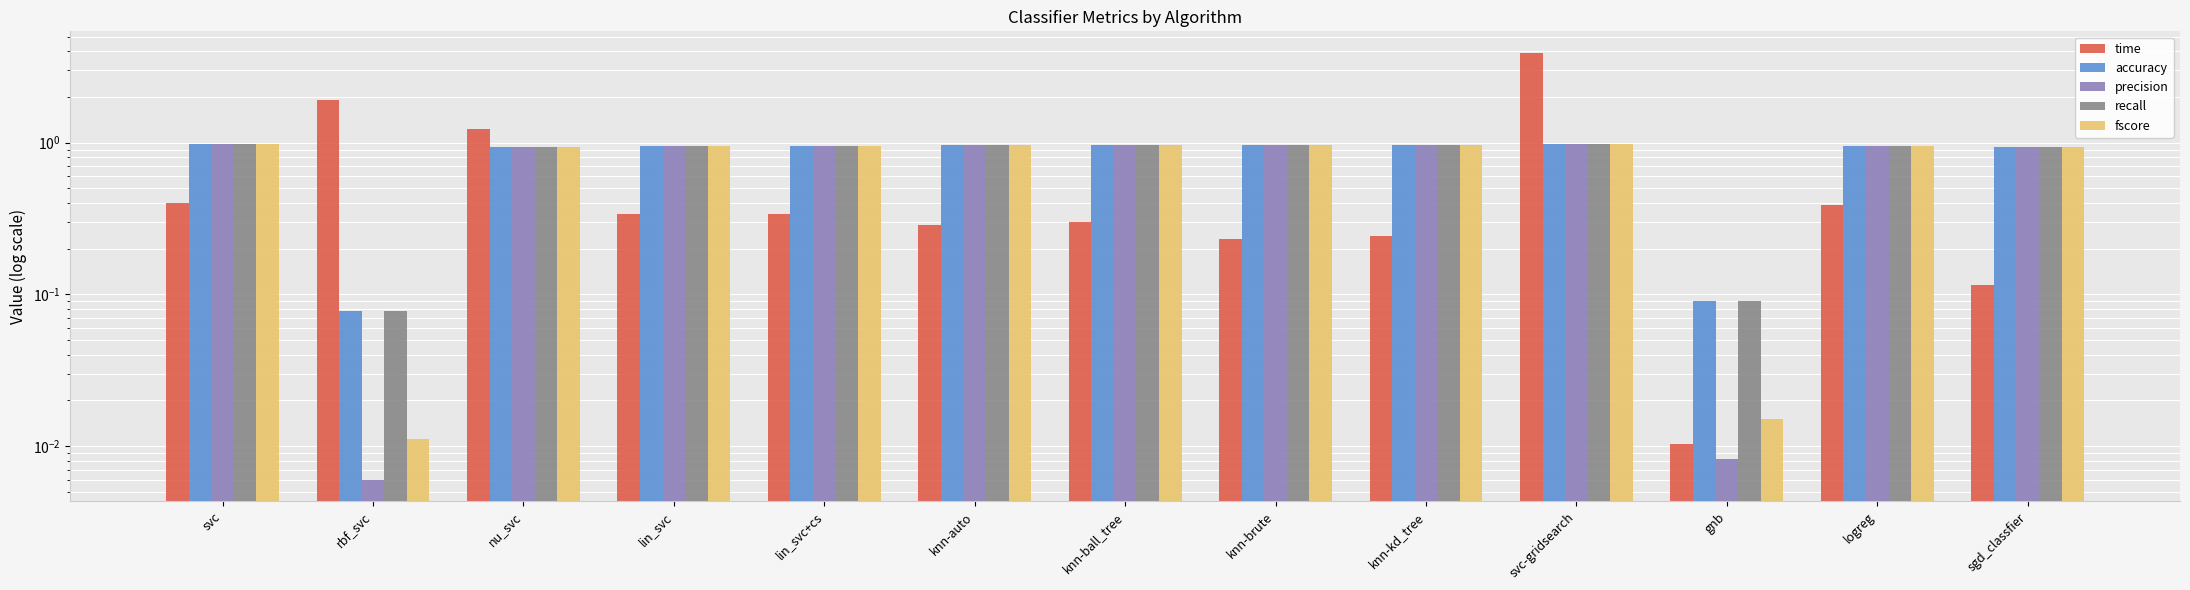

Rank the categories by accuracy value from lowest to highest.

rbf_svc, gnb, nu_svc, sgd_classfier, lin_svc, lin_svc+cs, logreg, knn-auto, knn-ball_tree, knn-brute, knn-kd_tree, svc-gridsearch, svc